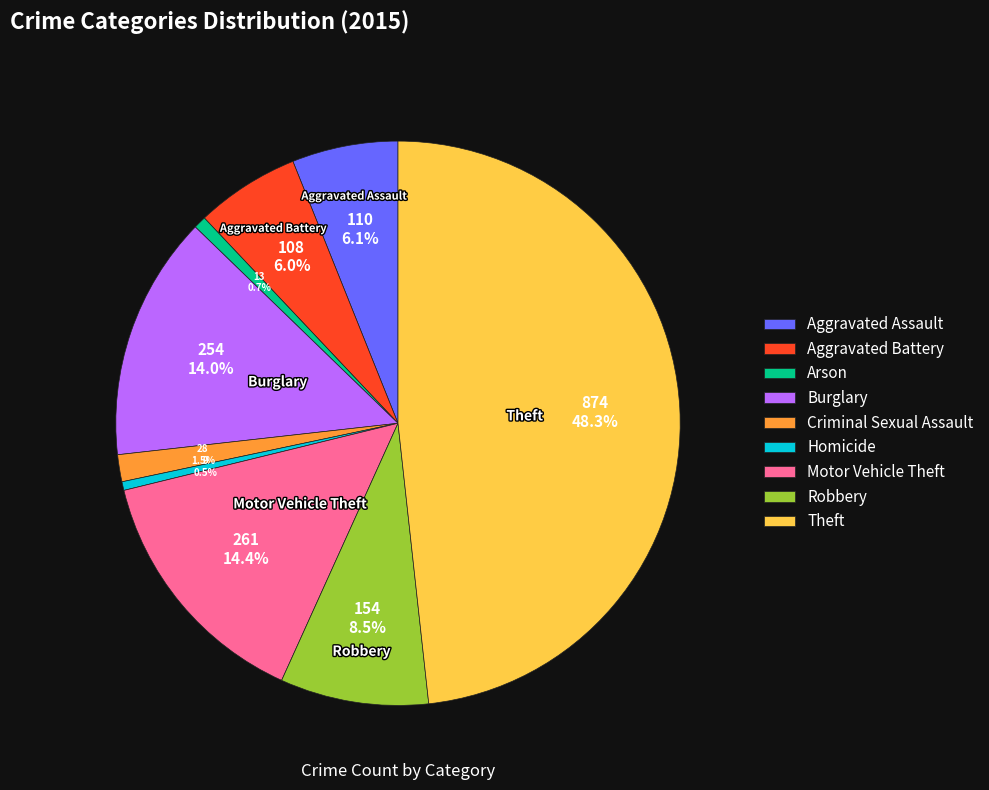

How many slices are in this pie chart?

9